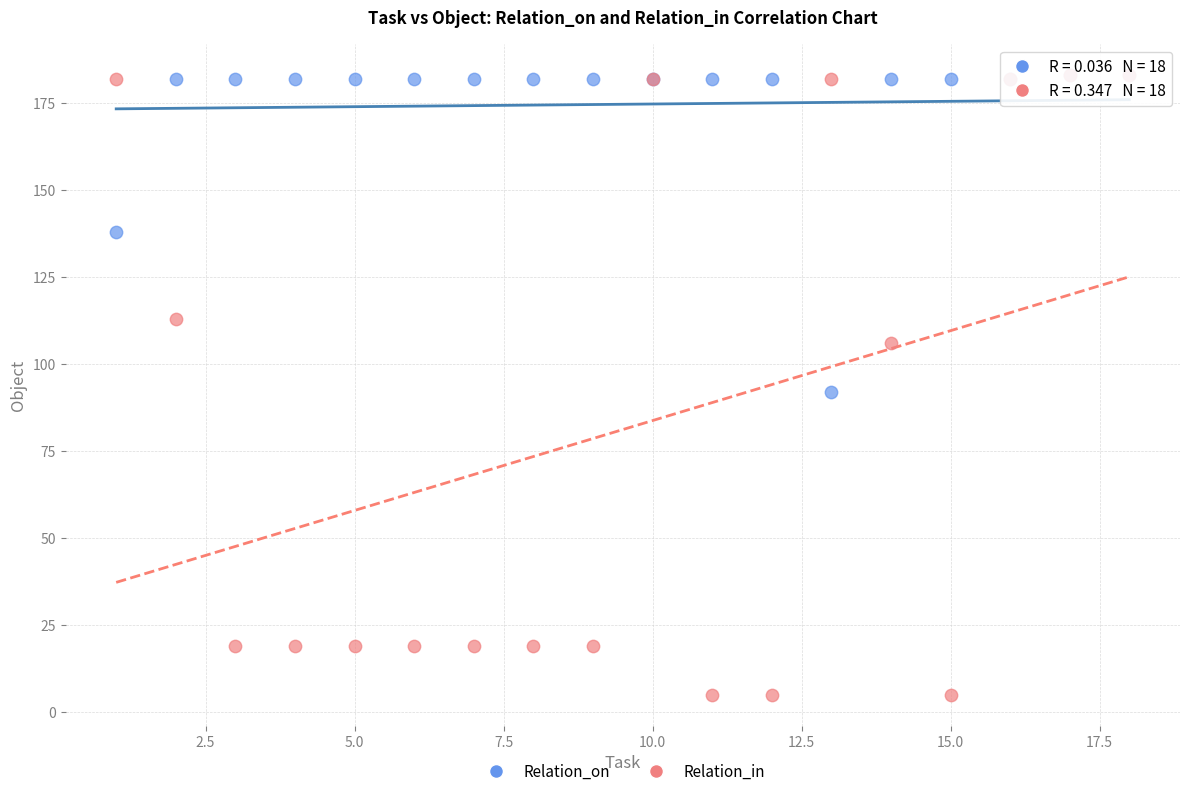

What are all the series names shown in the legend?

Relation_on, Relation_in